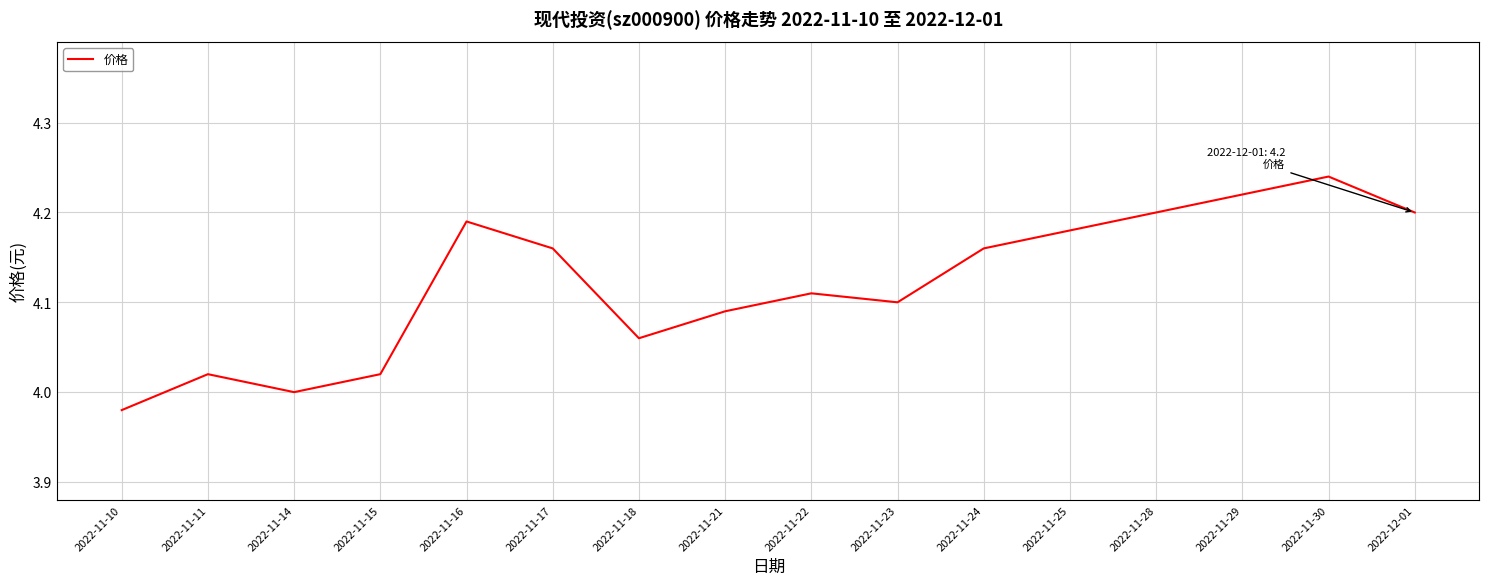

Which category has the highest value across all series?

2022-11-30